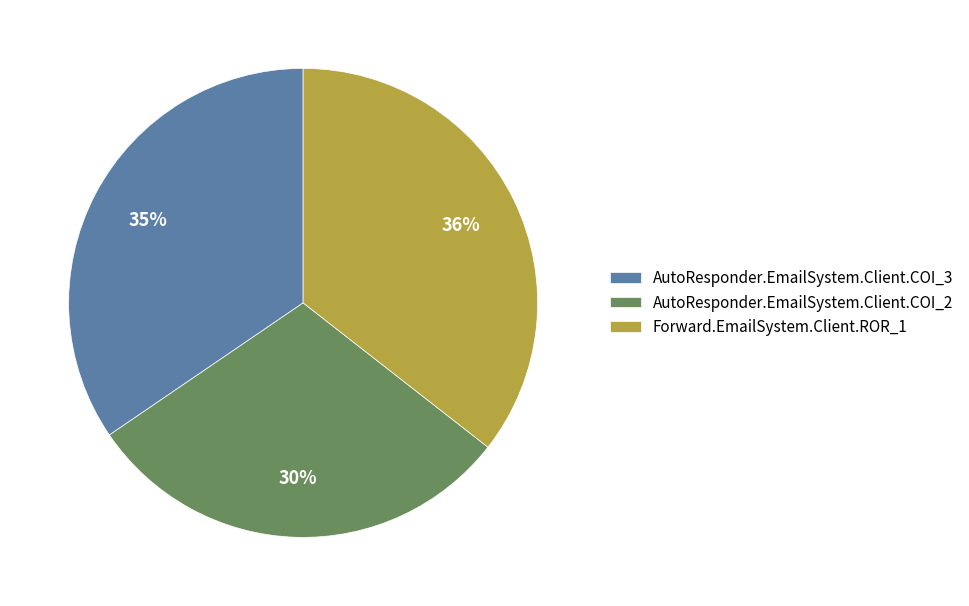

Which slice is the largest?

Forward.EmailSystem.Client.ROR_1